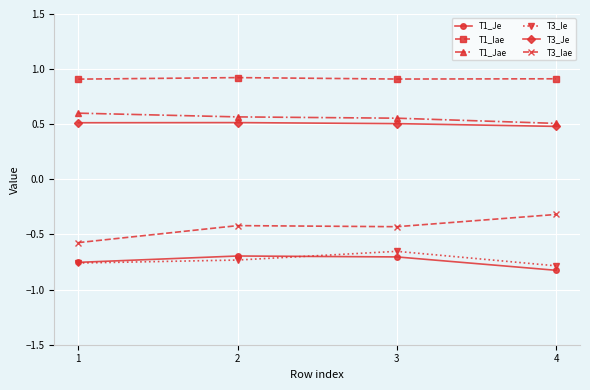

How many series are shown in this chart?

6